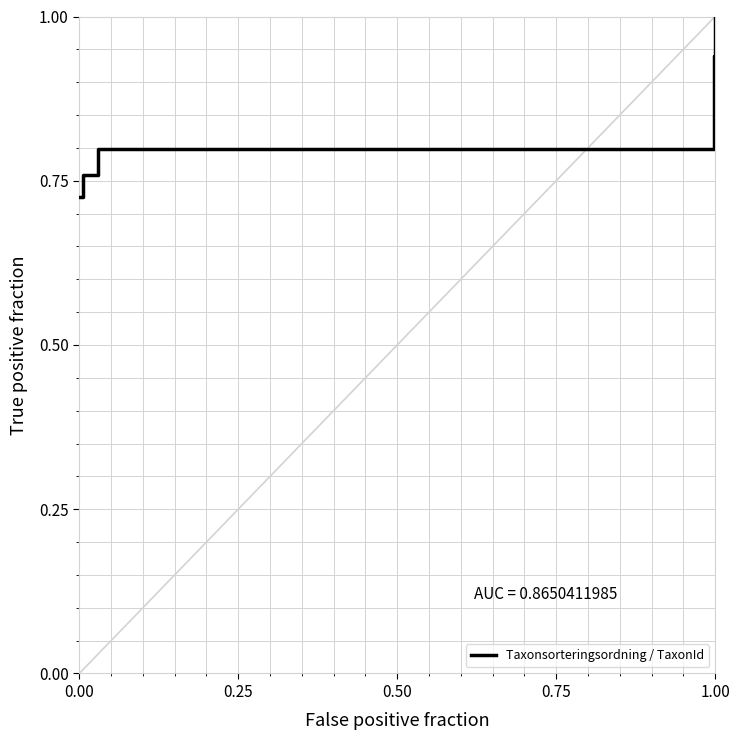

What is the minimum value shown in the chart?

0.7